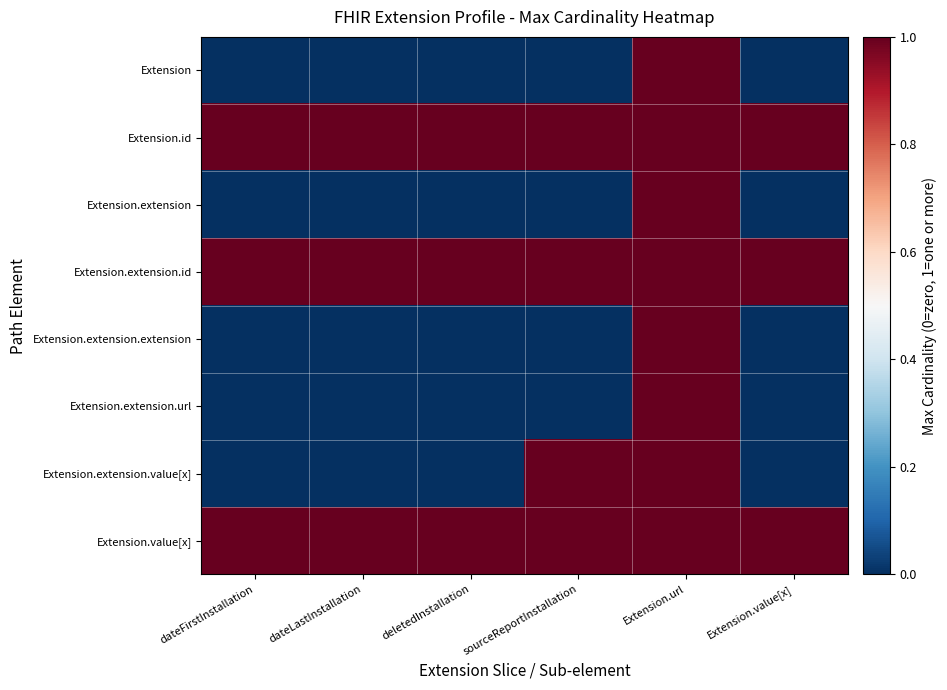

How many series are shown in this chart?

8